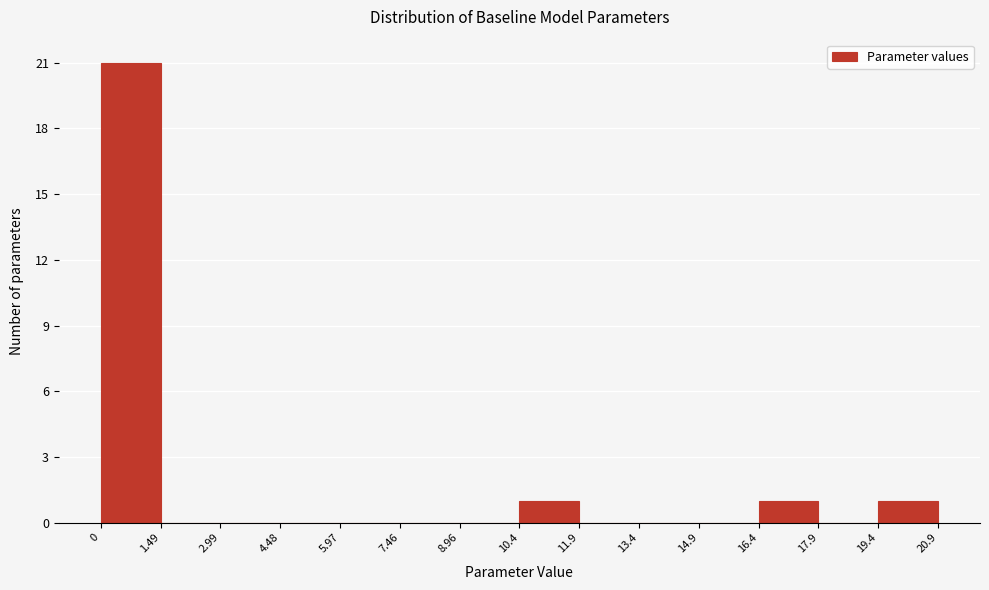

How tall is the bar that spans 10.4 to 11.9 on the x-axis? The values are not printed on the chart, so give them approximately, as read against the axis.

1